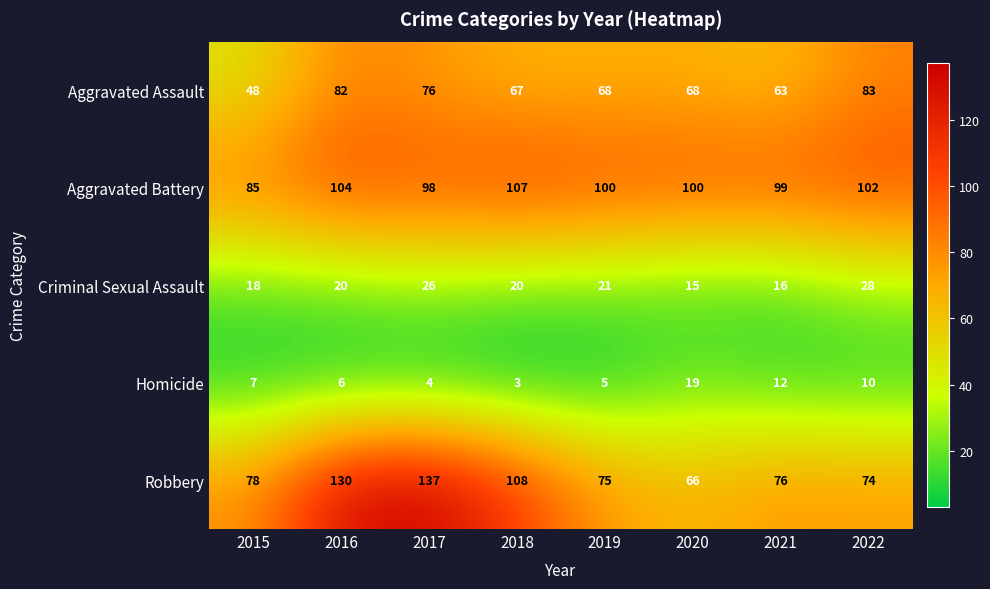

What is the maximum value shown in the chart?

137